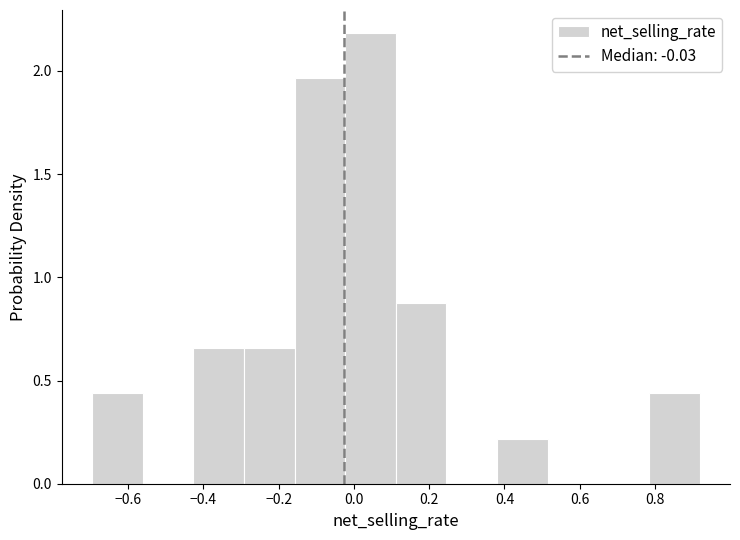

Reading left to right, transcribe this chart: for each bar, give the range it covers on the x-axis and its height. Neither the bar edges nor the heights are printed on the chart, so give them approximately, as read against the axes.

-0.70 to -0.56: 0.45
-0.56 to -0.42: 0
-0.42 to -0.30: 0.65
-0.30 to -0.16: 0.65
-0.16 to -0.02: 1.95
-0.02 to 0.12: 2.20
0.12 to 0.24: 0.85
0.24 to 0.38: 0
0.38 to 0.52: 0.20
0.52 to 0.64: 0
0.64 to 0.78: 0
0.78 to 0.92: 0.45